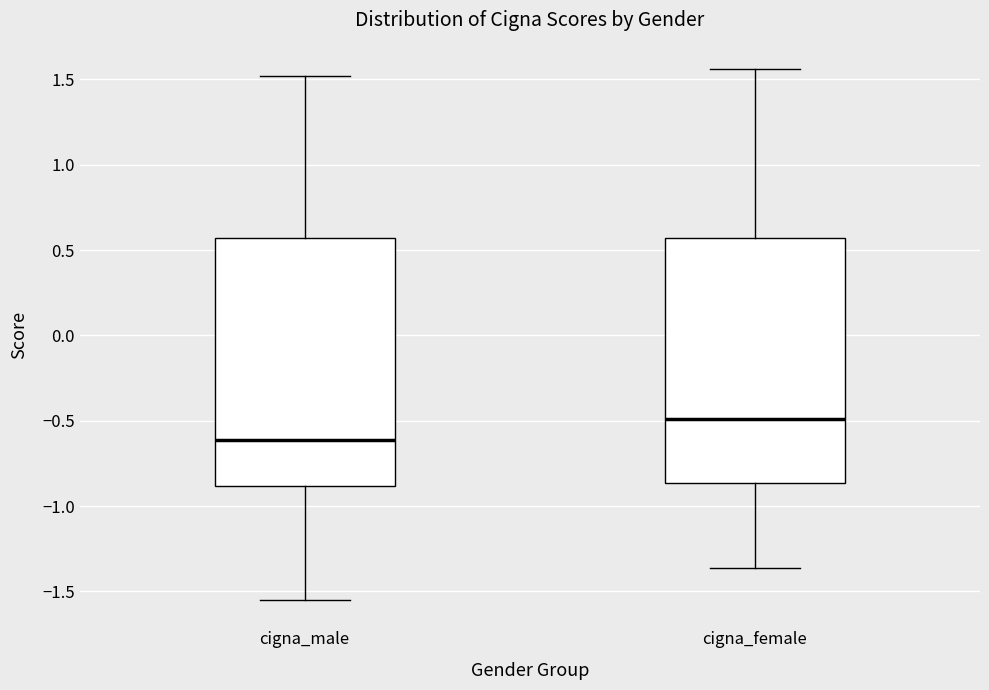

Where is the upper edge of the box for cigna_male on the y-axis? The values are not printed on the chart, so give them approximately, as read against the axis.

0.55